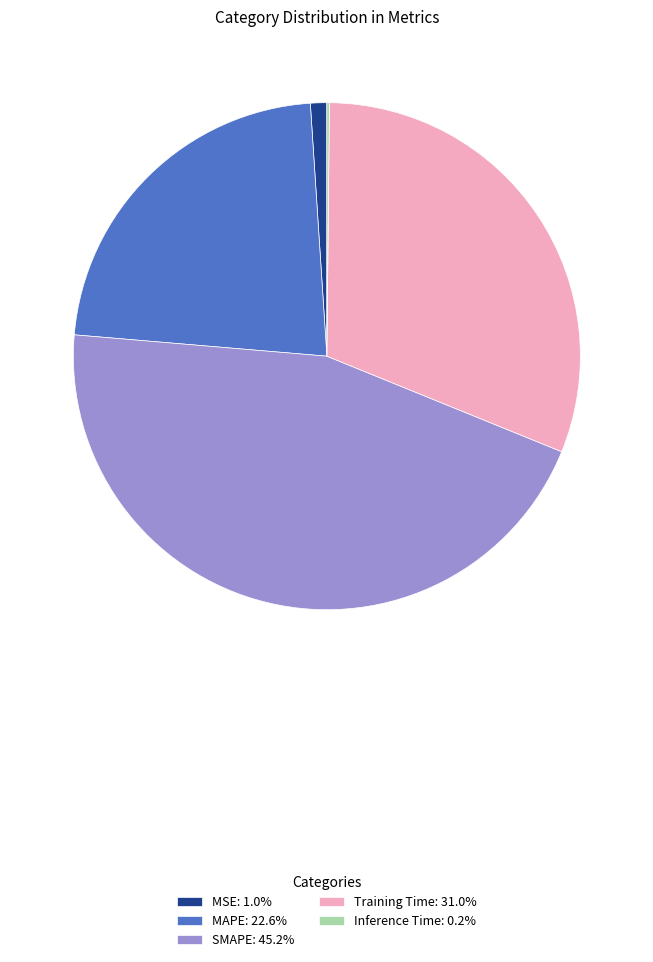

Does MSE: 1.0% account for over 50% of the chart?

No